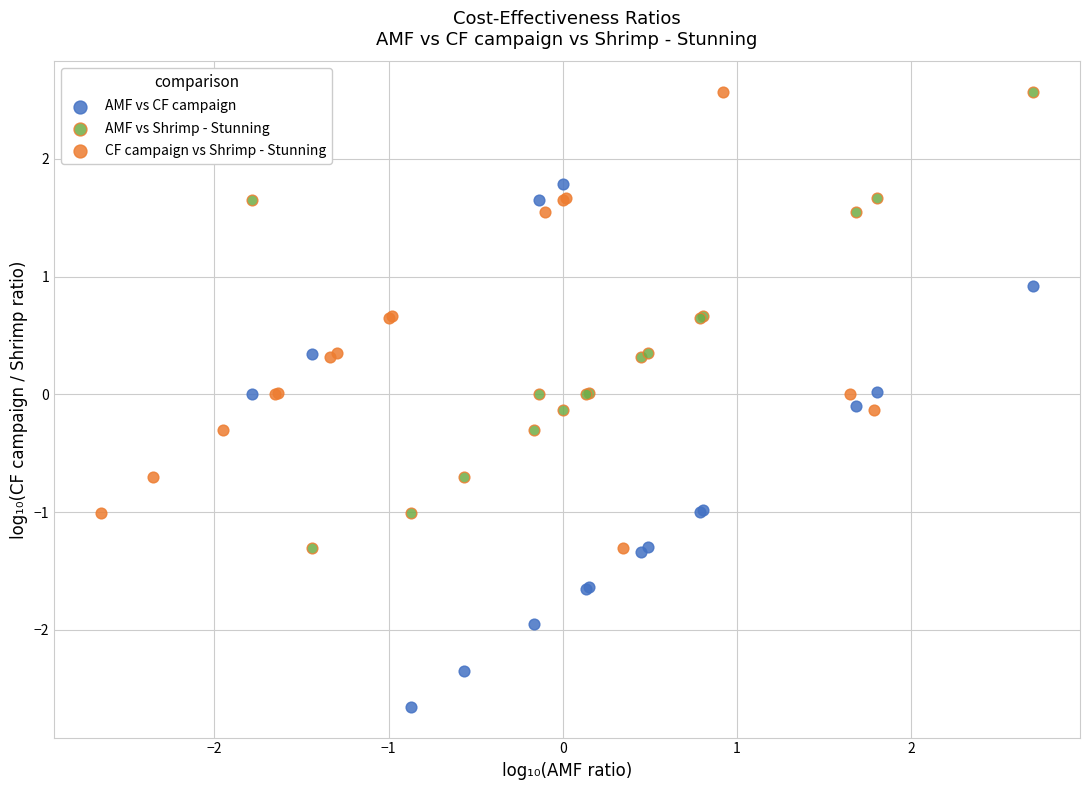

Which series reaches the minimum Y coordinate?

AMF vs CF campaign